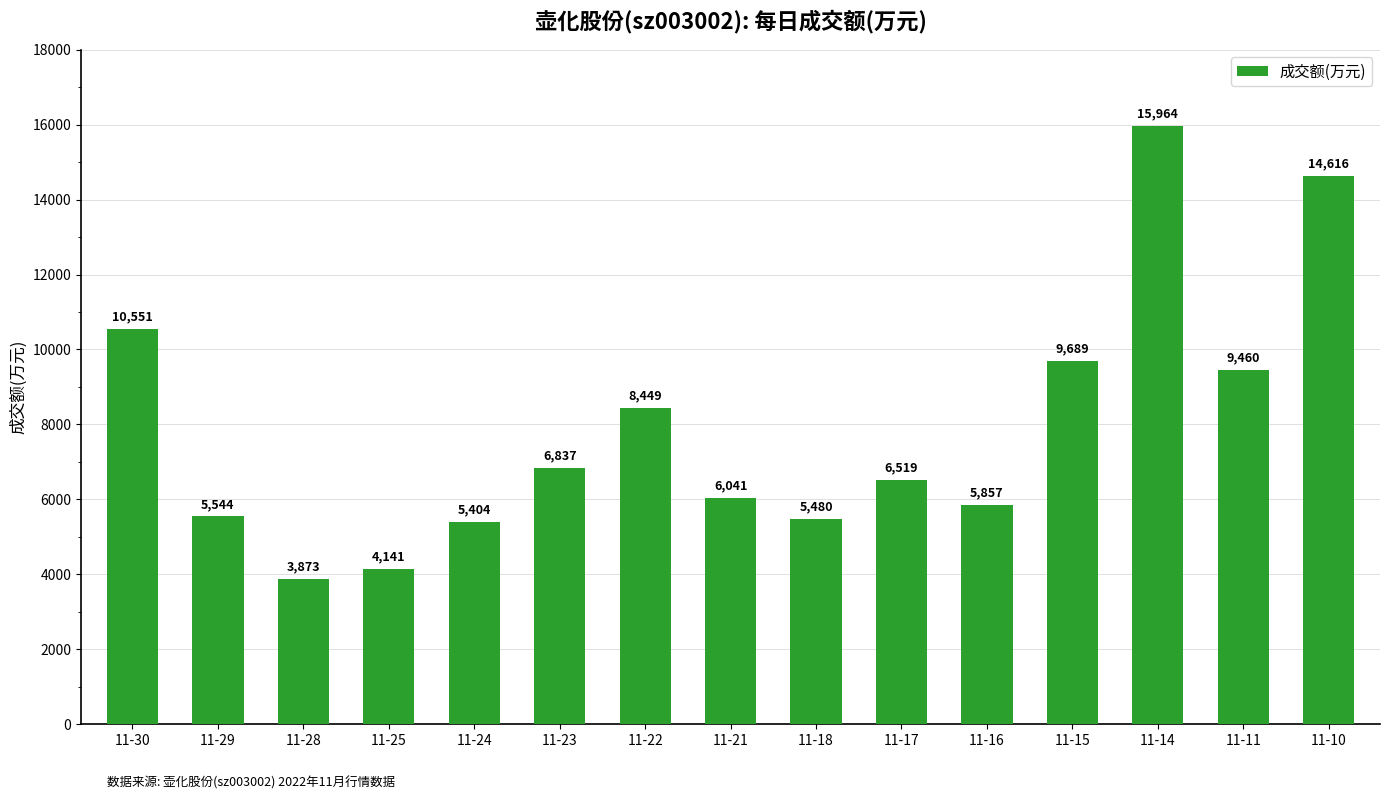

Reading left to right, what are all the values shown in this chart?

11-30=10551	11-29=5544	11-28=3873	11-25=4141	11-24=5404	11-23=6837	11-22=8449	11-21=6041	11-18=5480	11-17=6519	11-16=5857	11-15=9689	11-14=15964	11-11=9460	11-10=14616